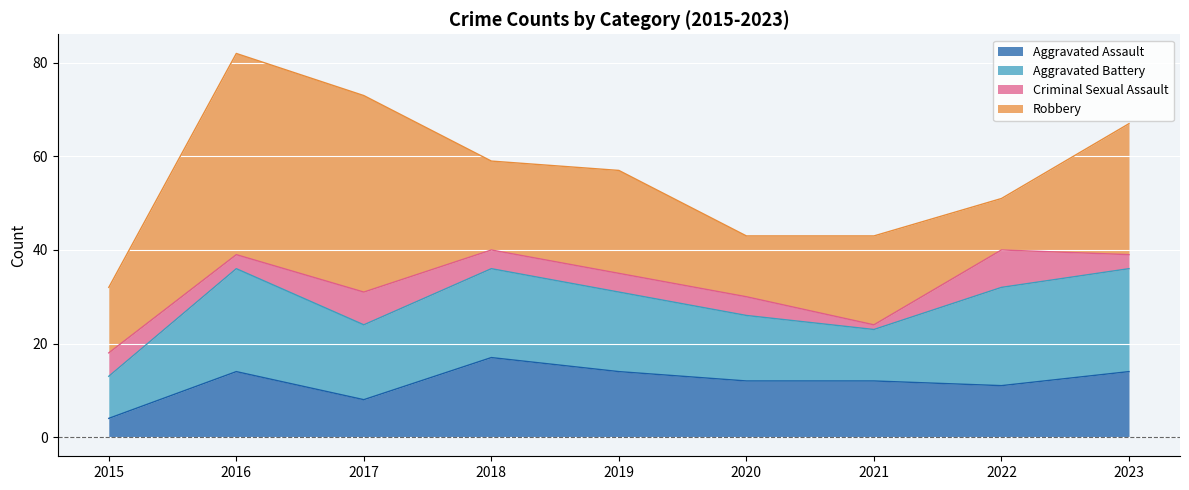

What are all the series names shown in the legend?

Aggravated Assault, Aggravated Battery, Criminal Sexual Assault, Robbery